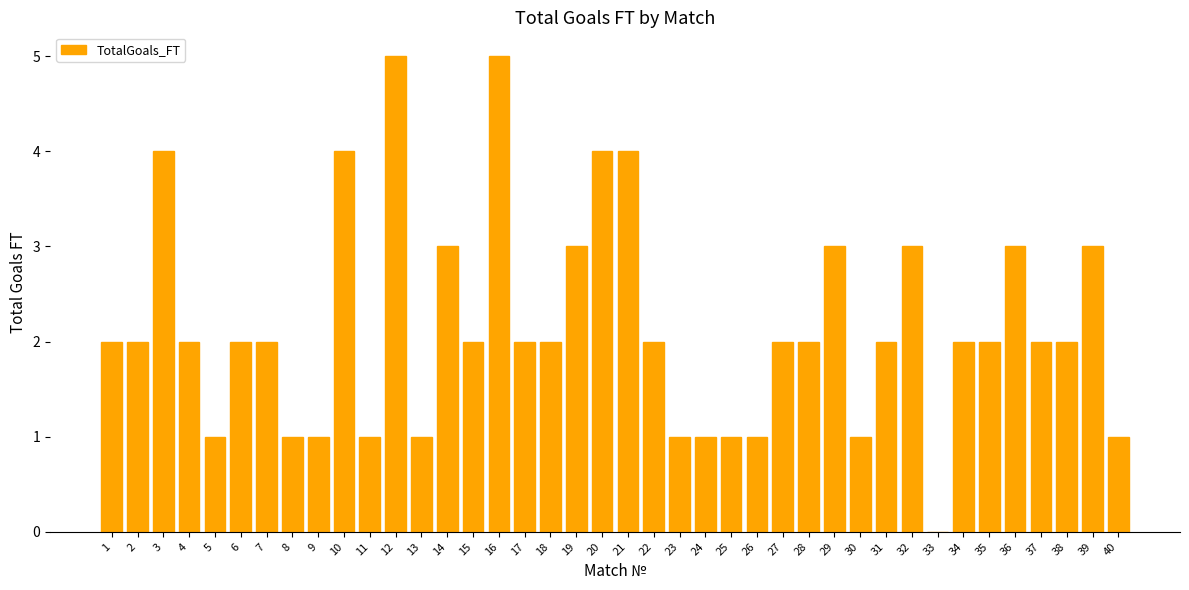

Approximately how many times larger is the value at 27 compared to 2?

1.0